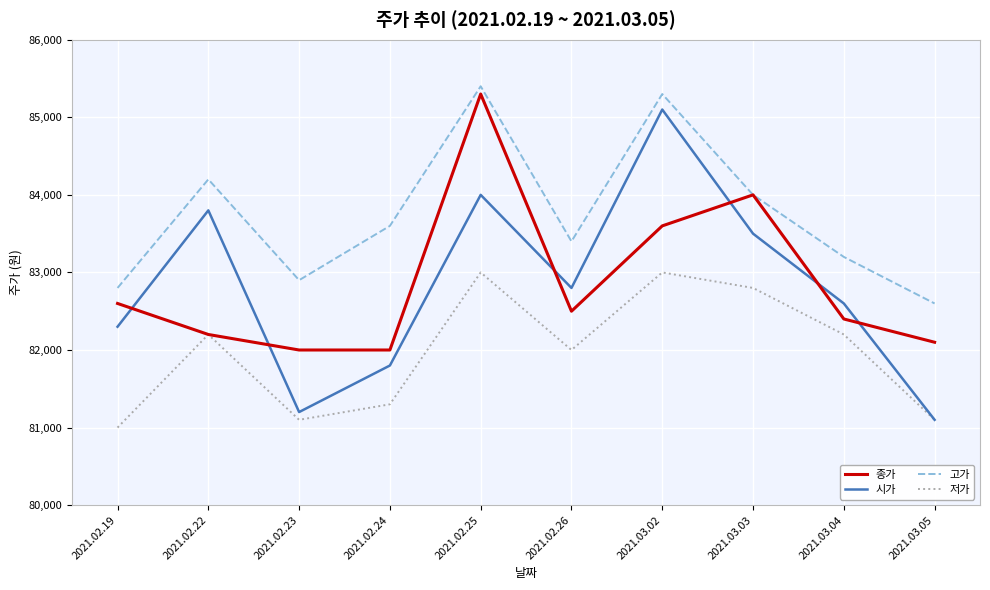

True or false: 고가 has a value of 32698 at 2021.02.19.

False